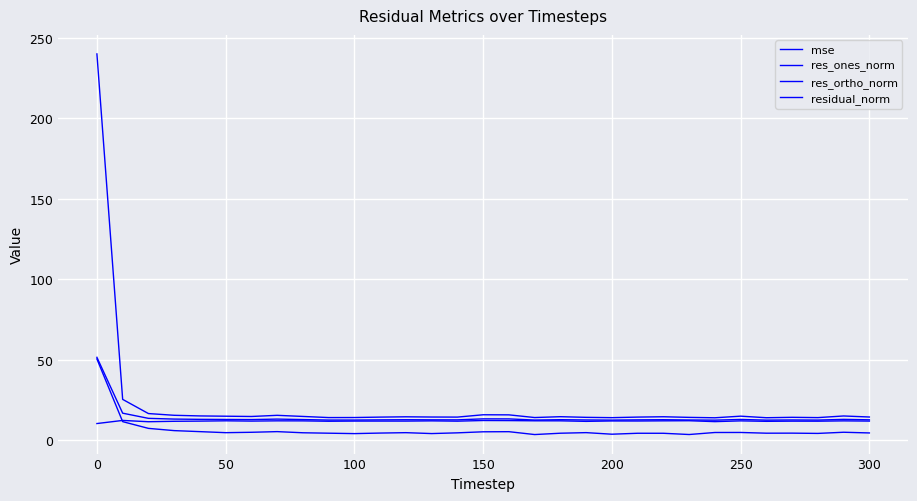

Reading left to right, list all the values displayed in this chart.

mse: 240.0	25.2	16.4	15.3	15.0	14.8	14.6	15.3	14.6	13.9	14.0	14.2	14.4	14.3	14.2	15.7	15.6	13.9	14.5	14.1	13.9	14.2	14.4	14.1	13.8	14.8	13.8	14.1	13.9	14.9	14.3
res_ones_norm: 50.4	11.4	7.2	5.8	5.2	4.5	4.8	5.2	4.5	4.2	4.0	4.3	4.5	4.0	4.4	5.1	5.2	3.4	4.2	4.6	3.6	4.2	4.2	3.4	4.7	4.7	4.2	4.2	4.1	4.8	4.4
res_ortho_norm: 10.2	12.2	11.3	11.6	11.7	11.9	11.7	11.9	11.9	11.6	11.7	11.7	11.7	11.9	11.7	12.1	12.0	11.9	11.9	11.6	11.8	11.8	11.9	12.0	11.4	11.9	11.6	11.7	11.7	11.9	11.7
residual_norm: 51.4	16.7	13.4	13.0	12.8	12.7	12.7	13.0	12.7	12.4	12.4	12.5	12.6	12.5	12.5	13.1	13.1	12.4	12.6	12.4	12.4	12.5	12.6	12.4	12.3	12.8	12.3	12.4	12.4	12.8	12.5